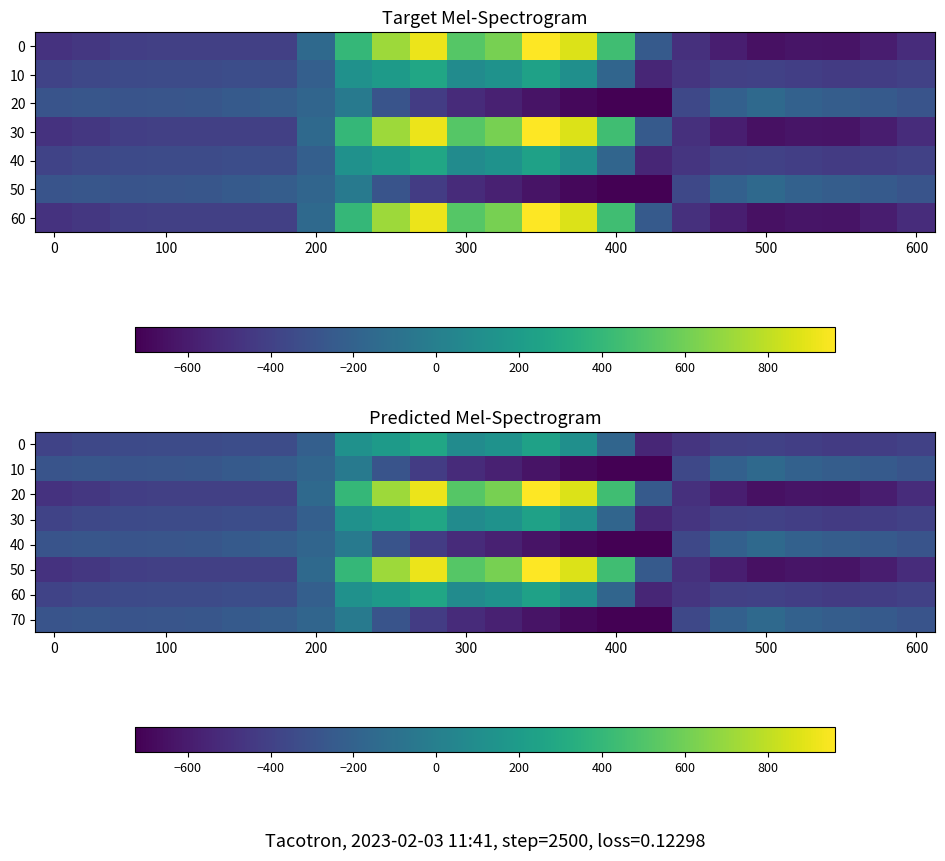

What is the maximum value shown in the chart?

962.7